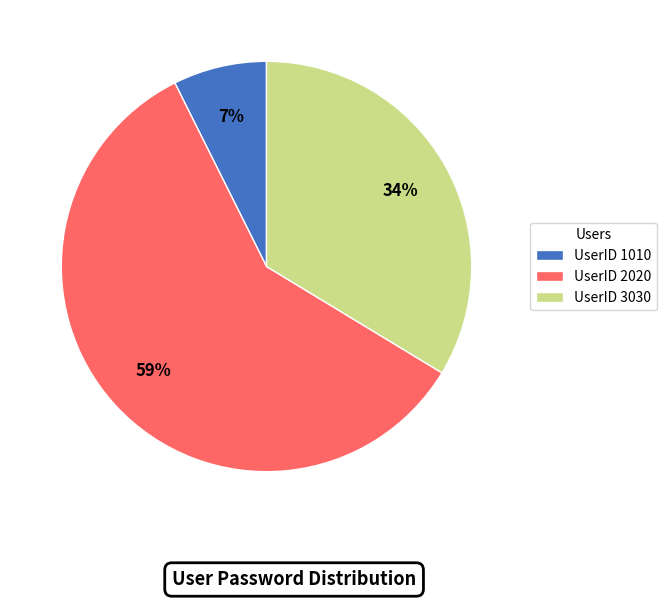

To the nearest percent, what portion does UserID 3030 represent?

34%